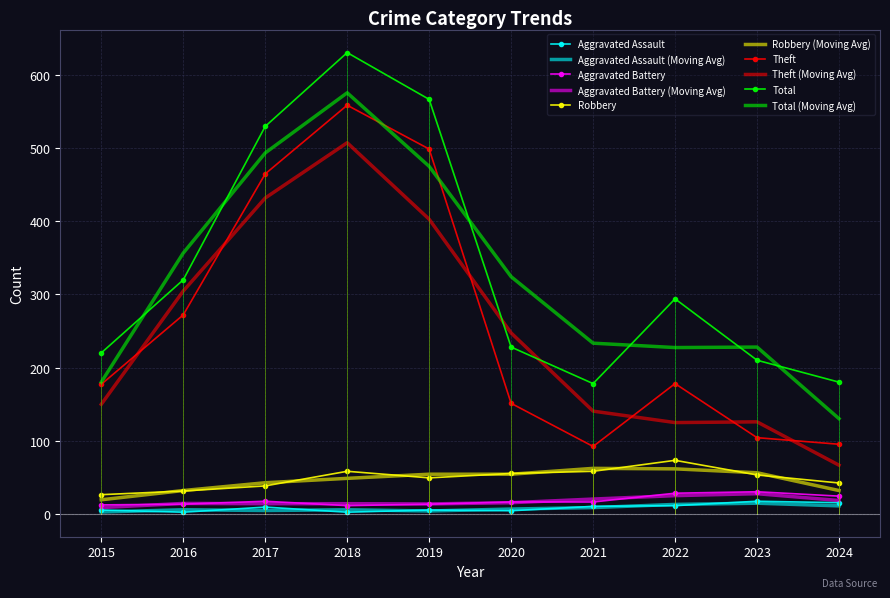

The Aggravated Assault series shows 2.0 at 2016. True or false?

True